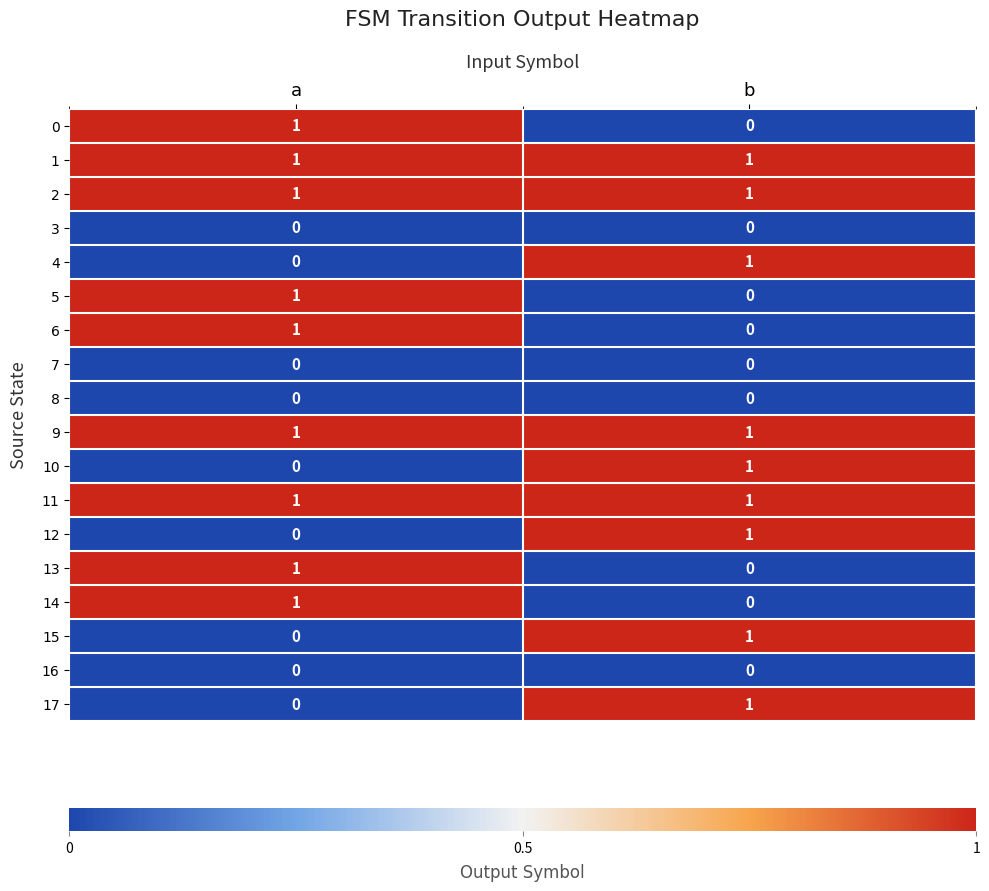

The value of 14 at b is 0. True or false?

True